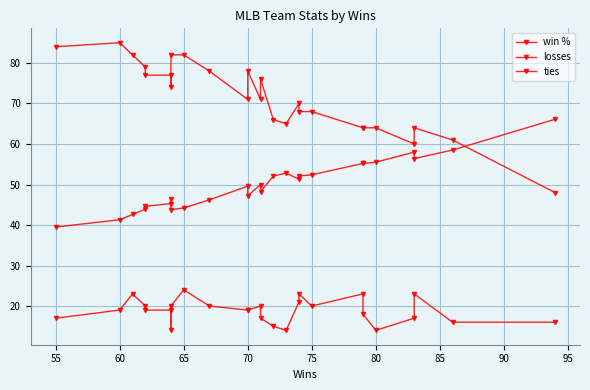

In ties, how many points are higher than both neighbors (excluding endpoints)?

6